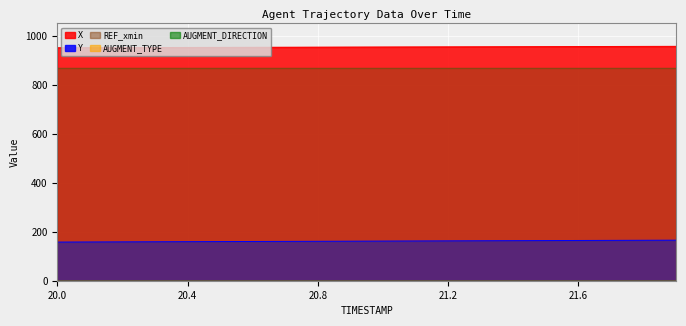

True or false: REF_xmin and AUGMENT_TYPE intersect in this chart.

False